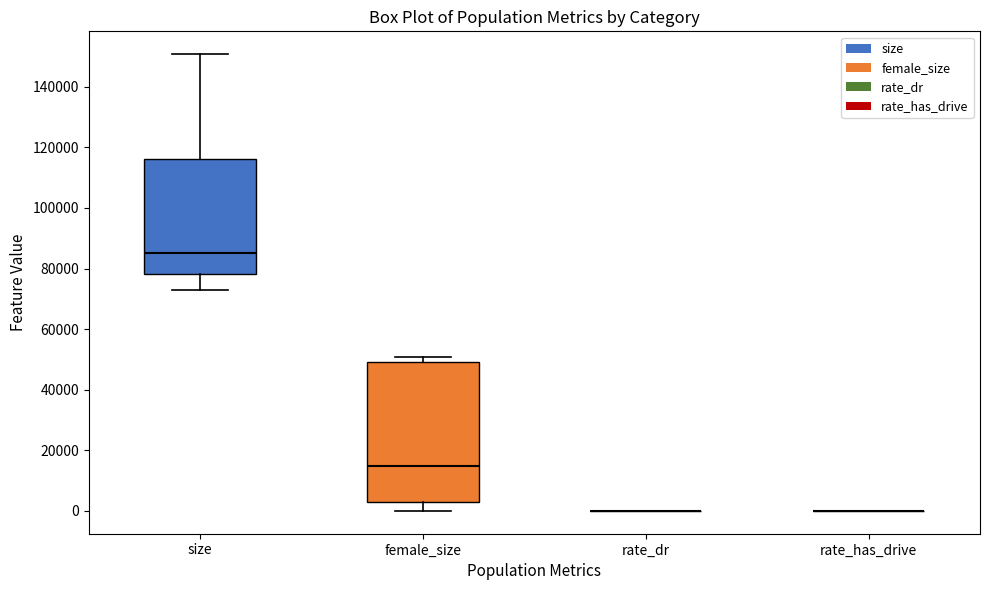

Reading left to right, read every box against the y-axis: the position of its median line, the range the box covers, and the ends of its whiskers. The values are not printed on the chart, so give them approximately, as read against the axis.

size: median 84000, box 78000 to 116000, whiskers 72000 to 150000
female_size: median 14000, box 2000 to 50000, whiskers 0 to 50000 (just above the box's upper edge)
rate_dr: box collapsed to a line at 0, whiskers 0 to 0
rate_has_drive: box collapsed to a line at 0, whiskers 0 to 0